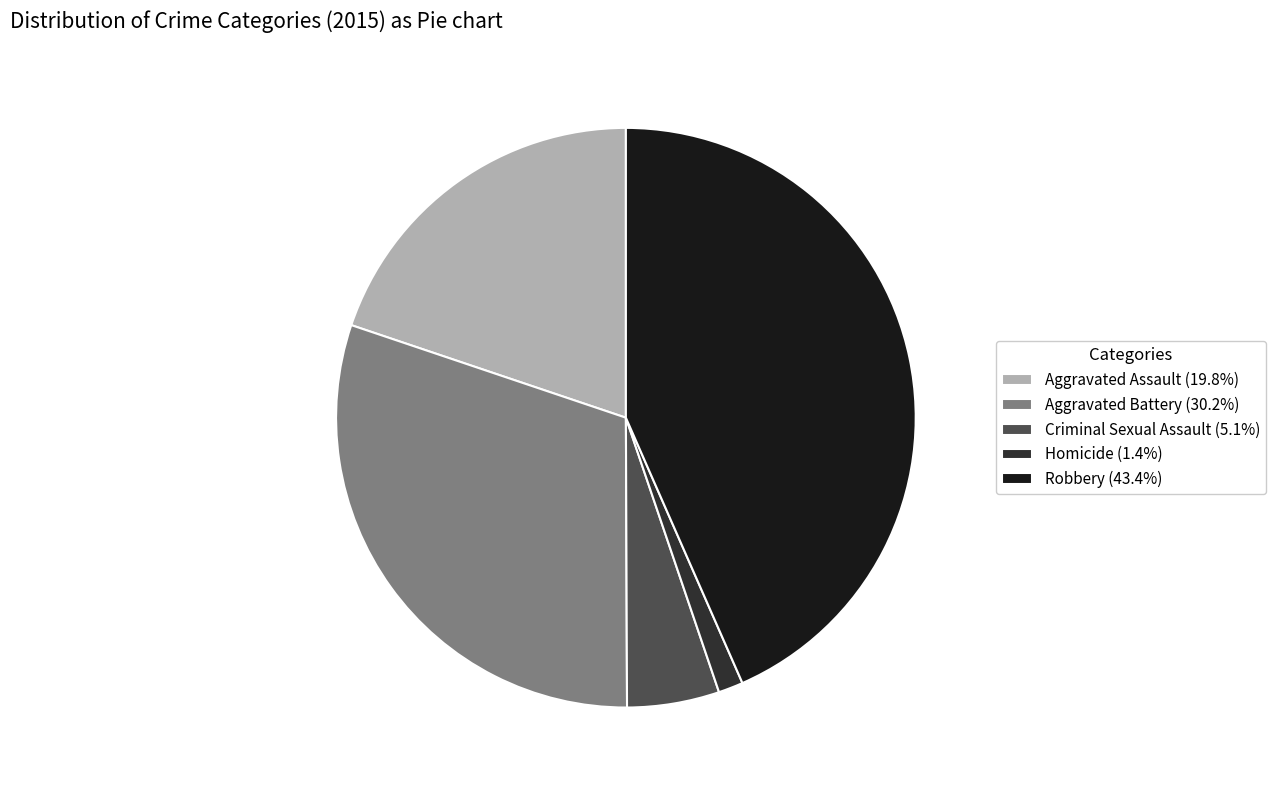

Combined, do Aggravated Assault (19.8%) and Robbery (43.4%) account for over 50%?

Yes